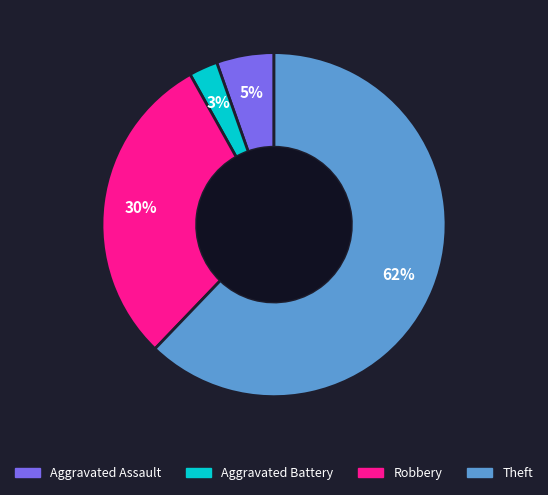

How many slices are in this pie chart?

4